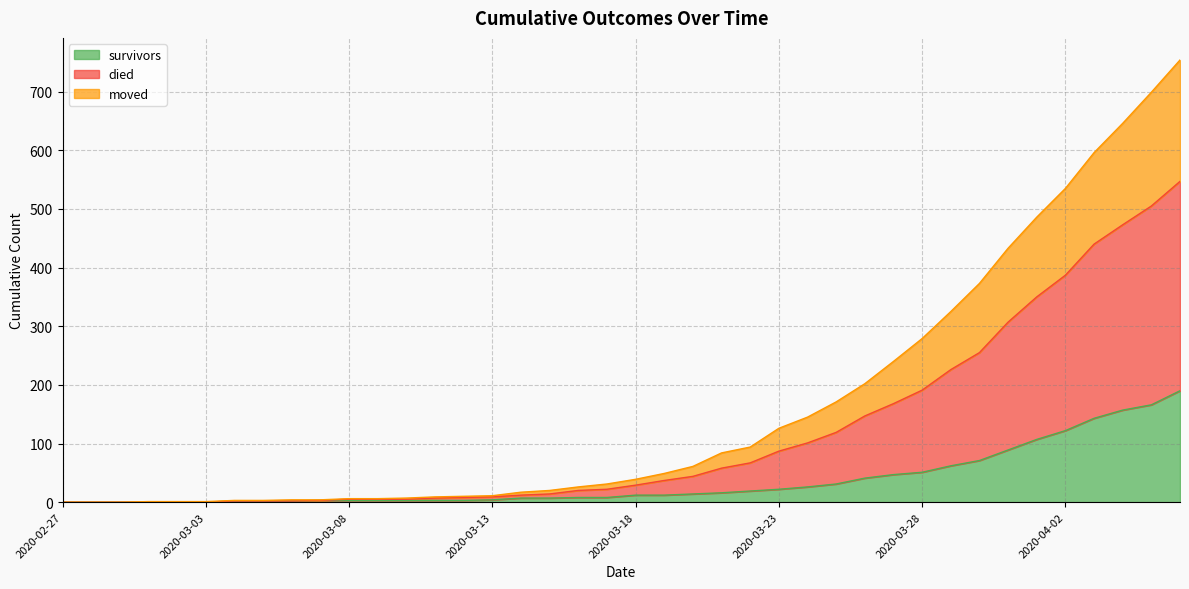

Which series has the largest total across all categories?

died